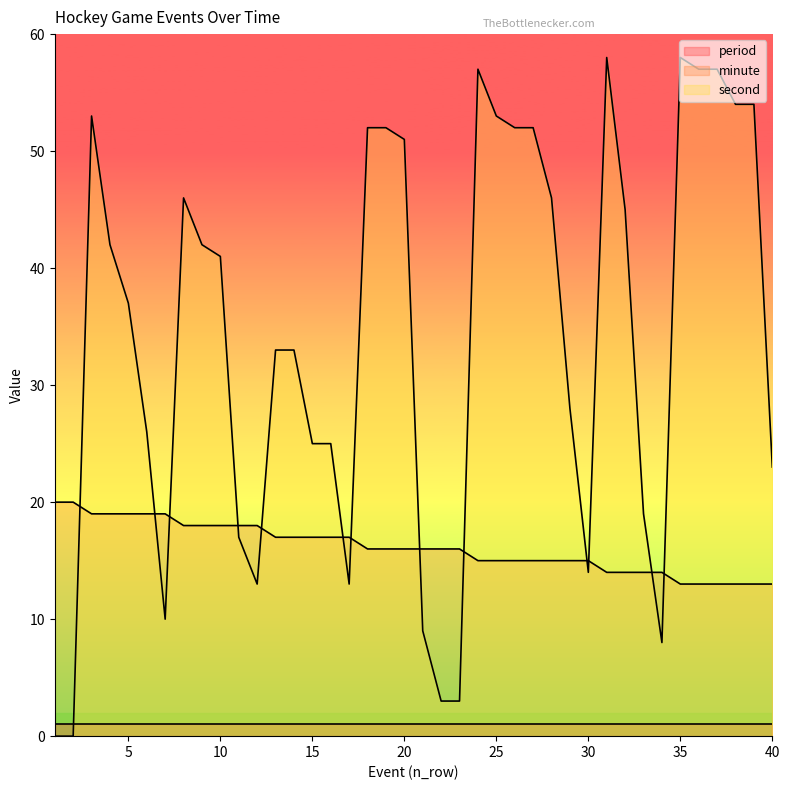

How many times do period and second cross each other?

1